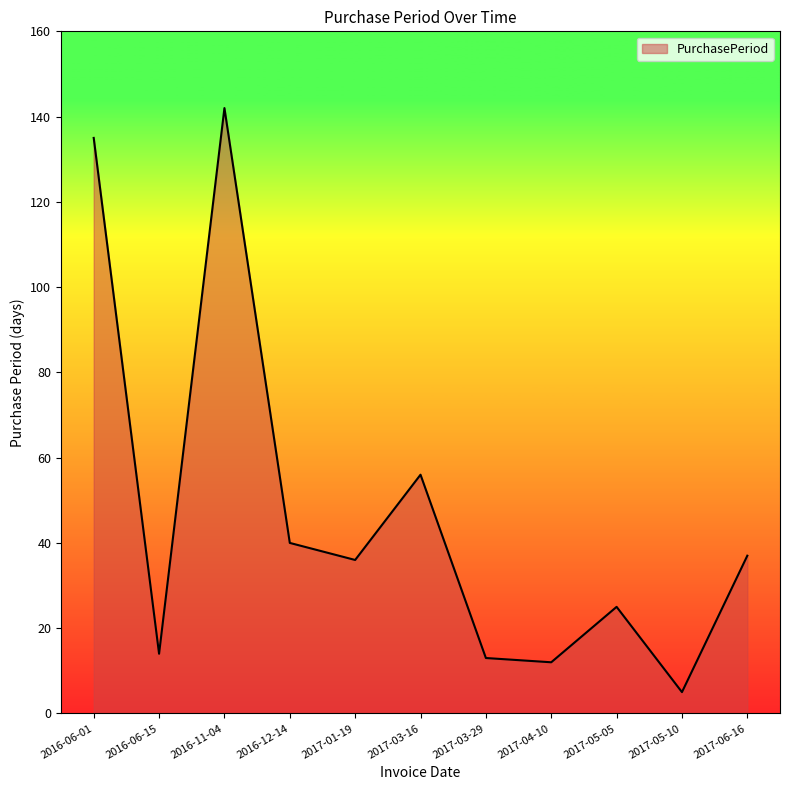

What position from the right is 2017-03-16?

6